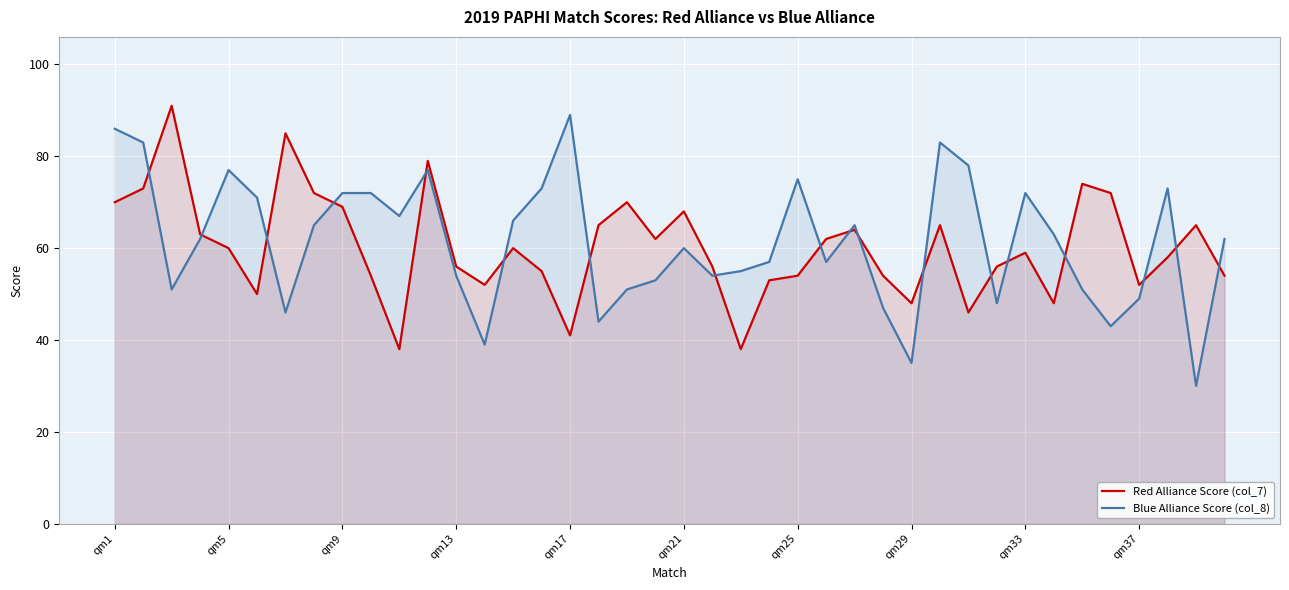

Which category has the highest value in the Blue Alliance Score (col_8) series?

qm17